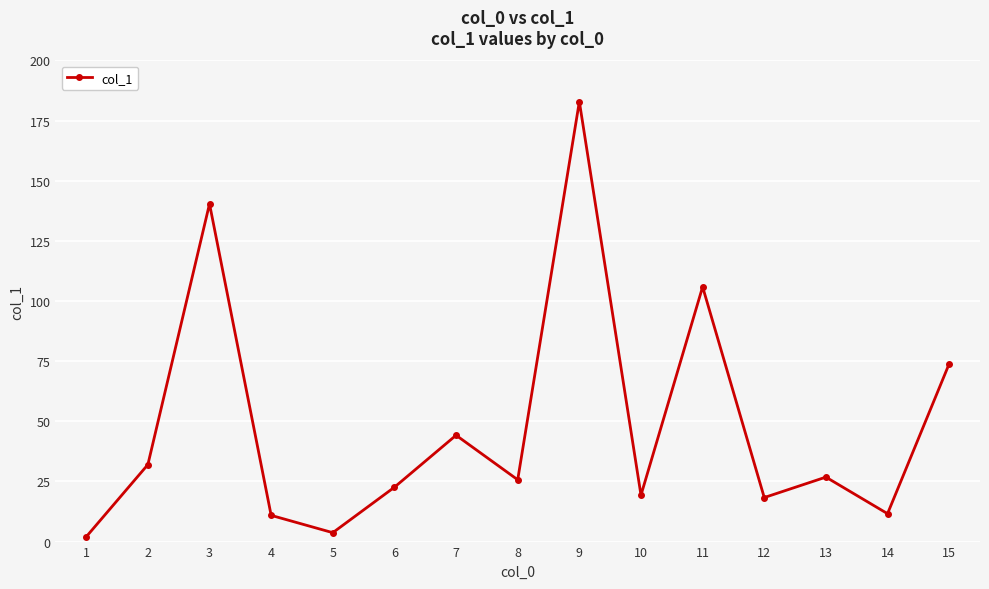

What is the ratio of the value at 15 to the value at 9?

0.4